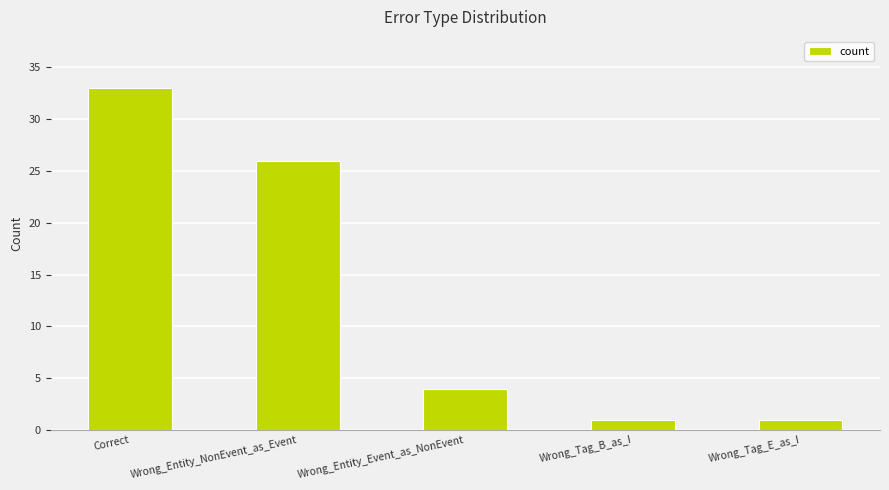

What position from the left is Wrong_Entity_NonEvent_as_Event?

2